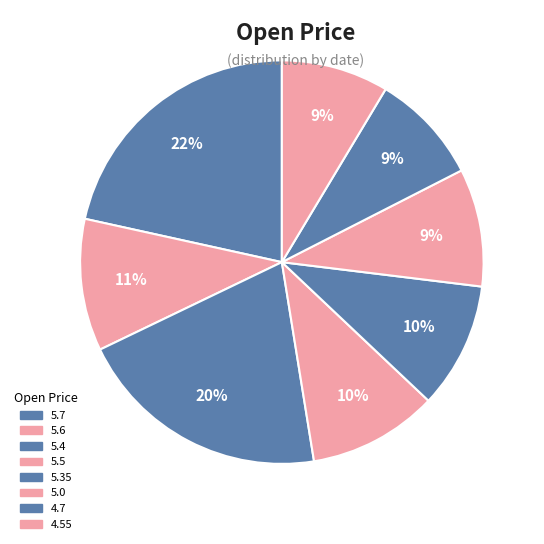

How many segments does this pie chart have?

8